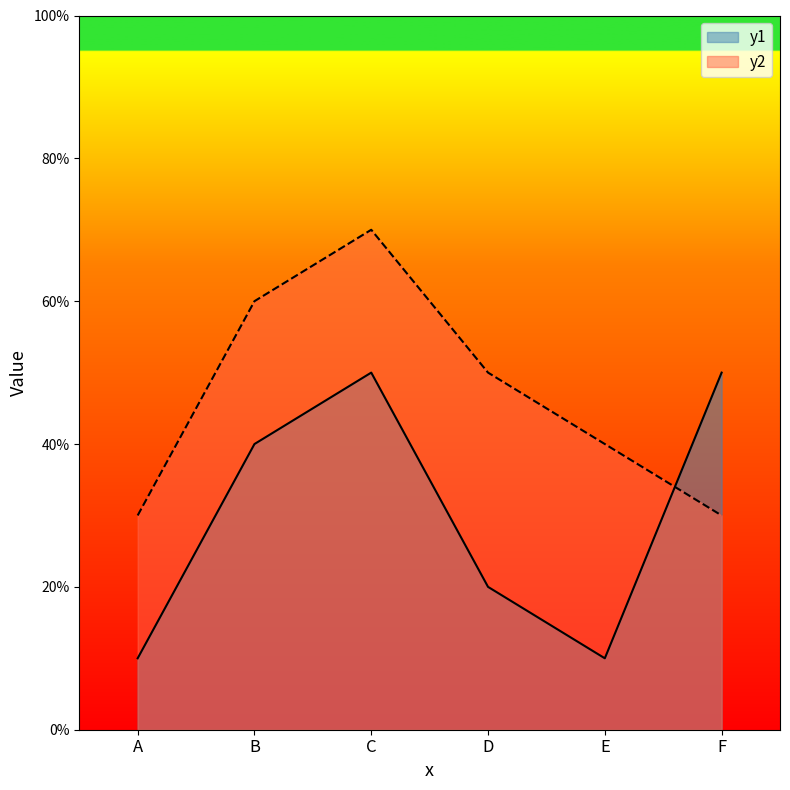

Rank the categories by y1 value from lowest to highest.

A, E, D, B, C, F